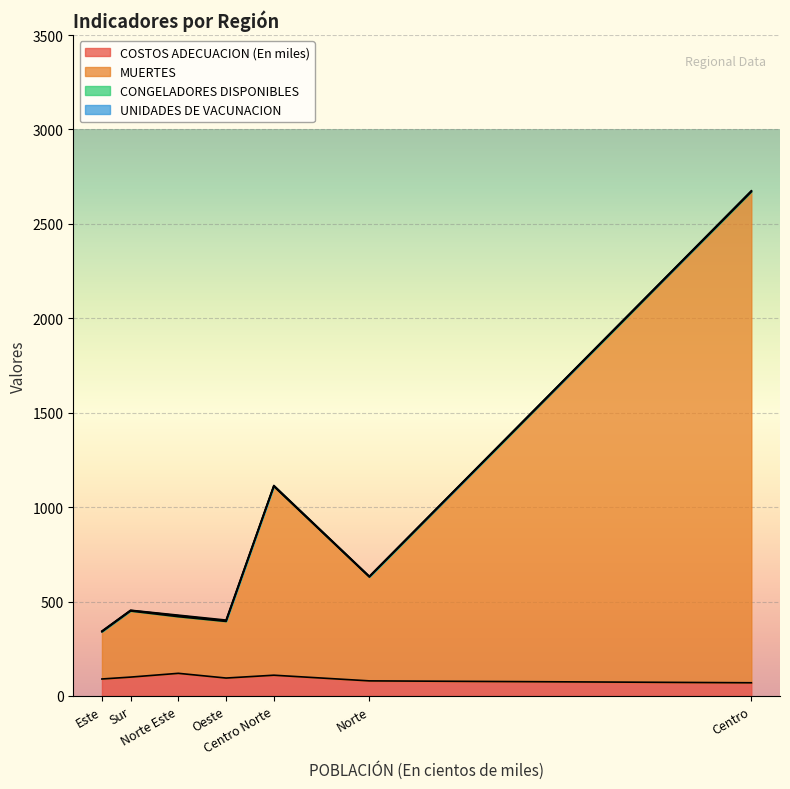

At how many categories does at least one series exceed 2110?

1